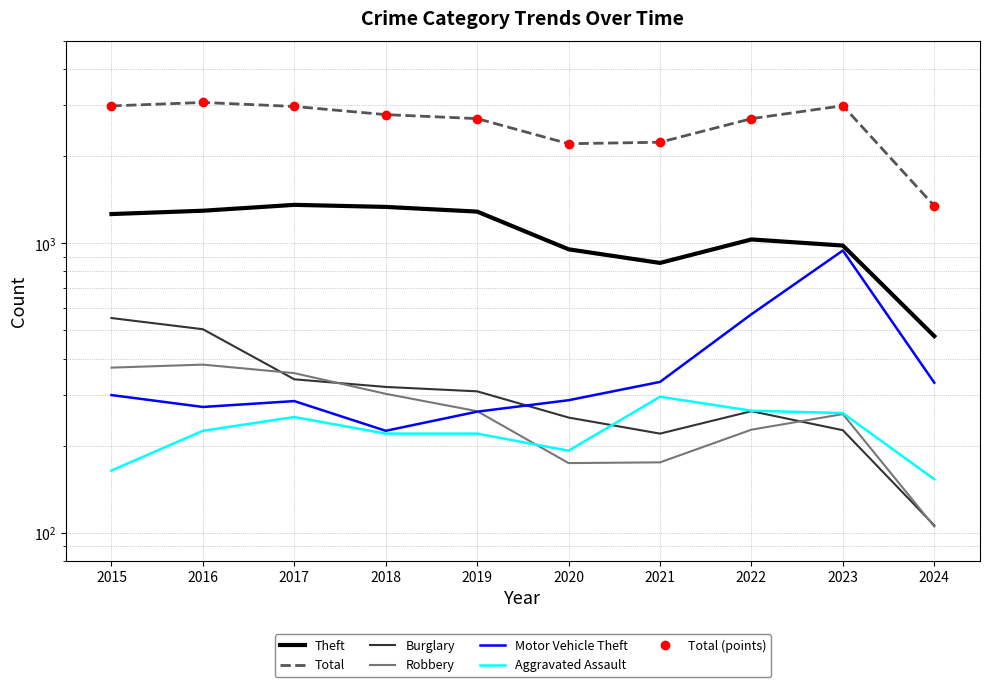

Is it true that Theft equals 983 at 2023?

True